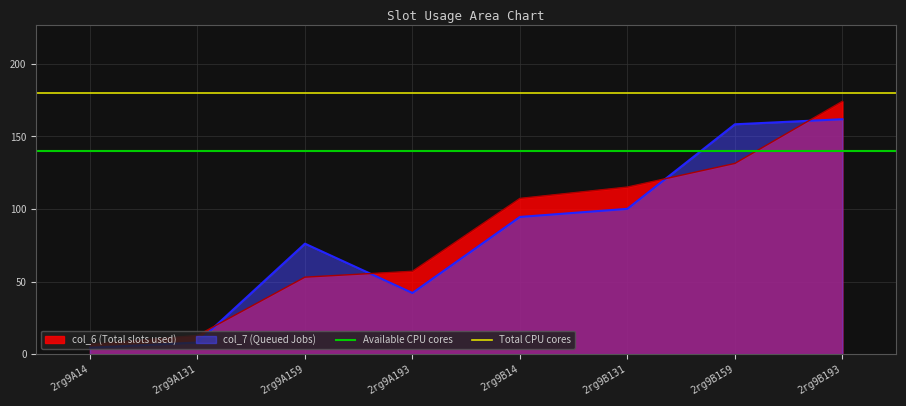

Is the value of Available CPU cores at 2rg9A131 greater than the value of Total CPU cores at 2rg9A131?

No